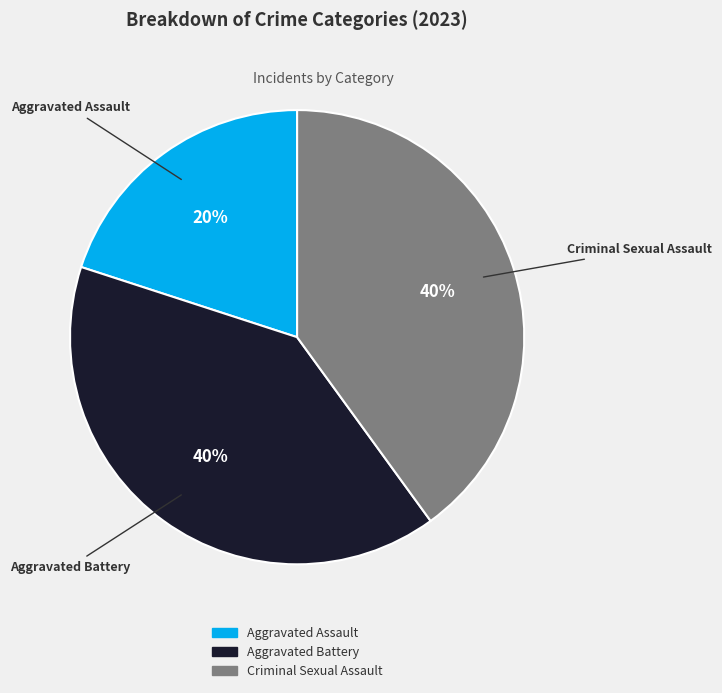

What percentage is the Criminal Sexual Assault slice, to the nearest percent?

40%